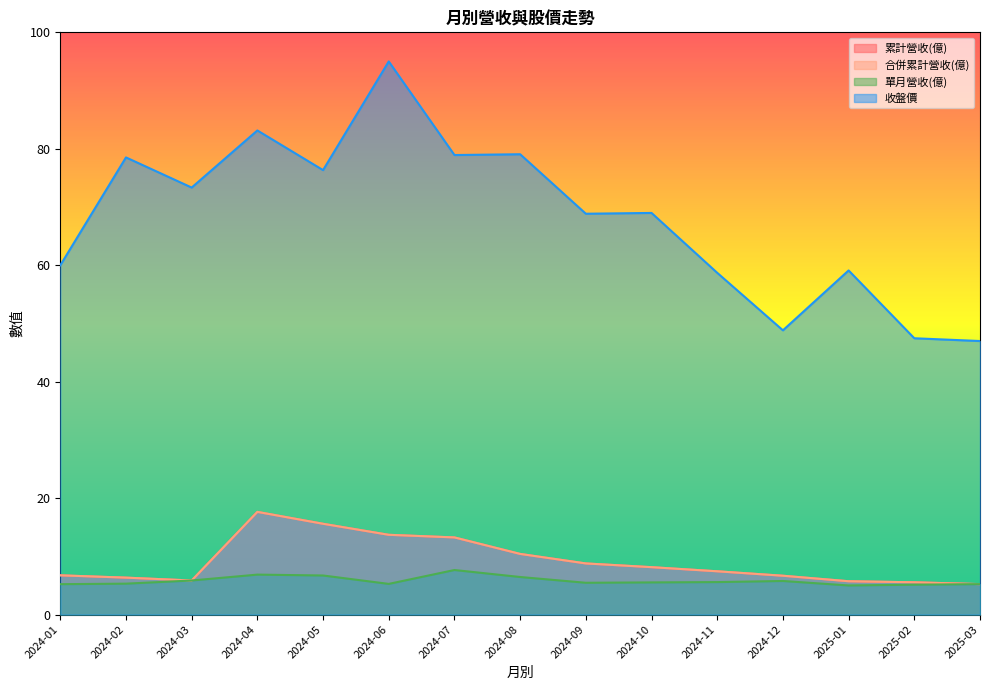

True or false: 收盤價 has more than 2 interior local peaks.

True